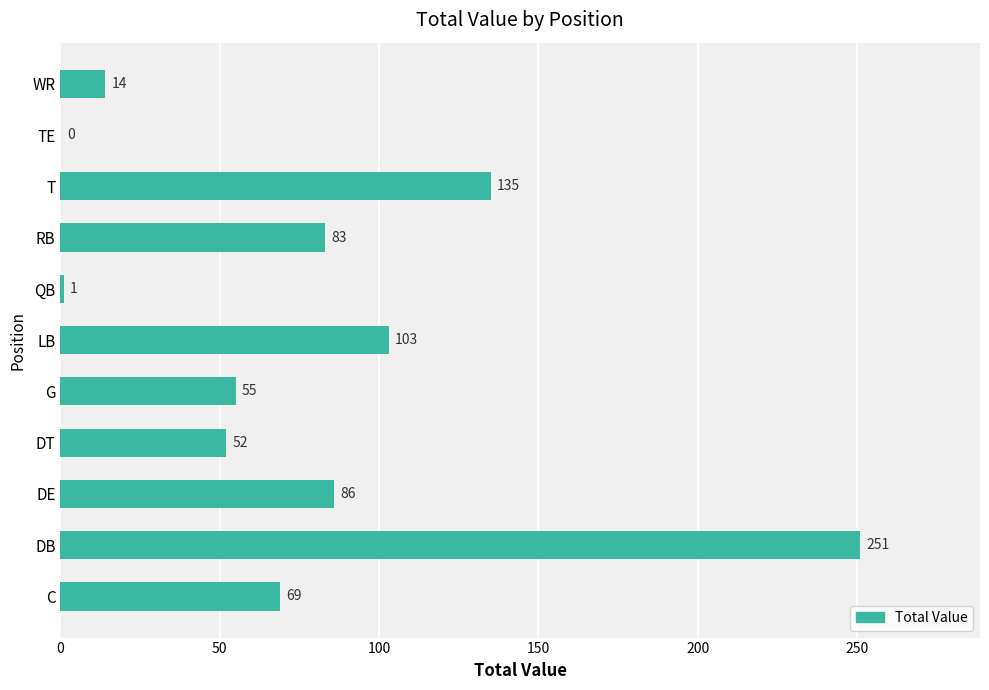

At which label is the value closest to 125?

T